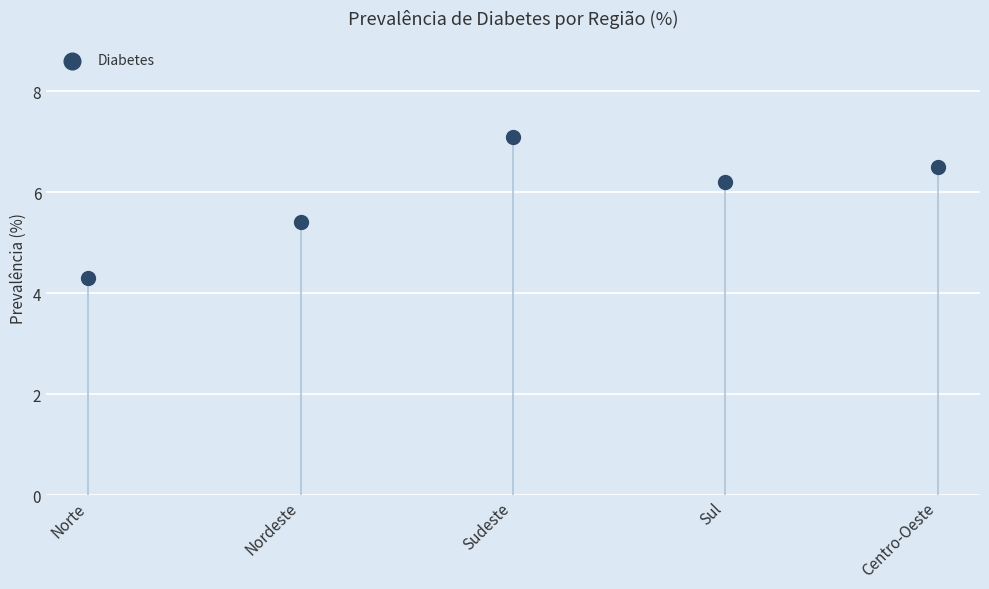

What is the range of Y values (max minus min)?

2.8